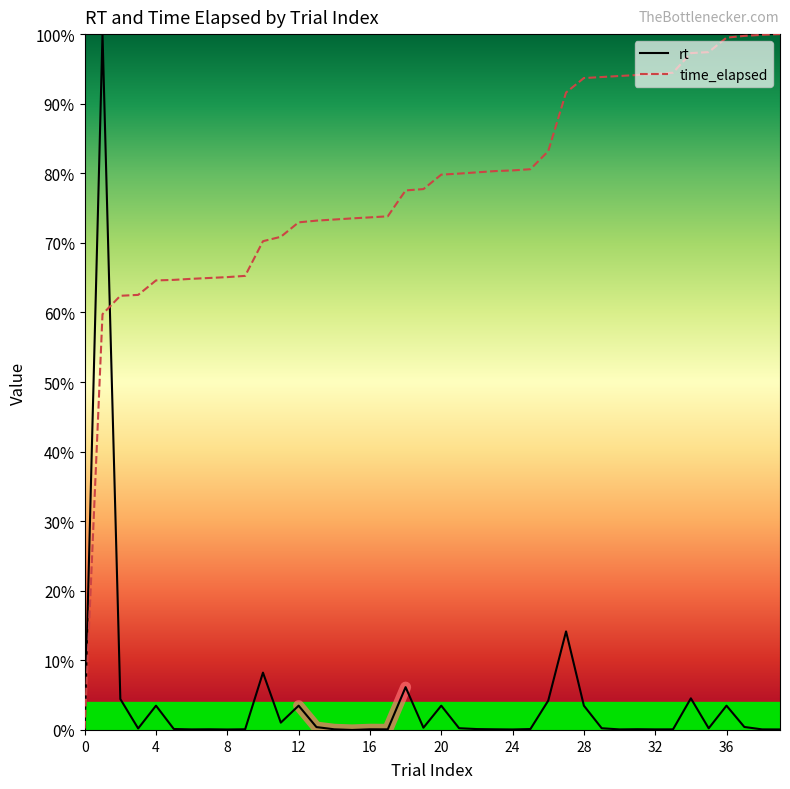

Which series has the largest total across all categories?

time_elapsed